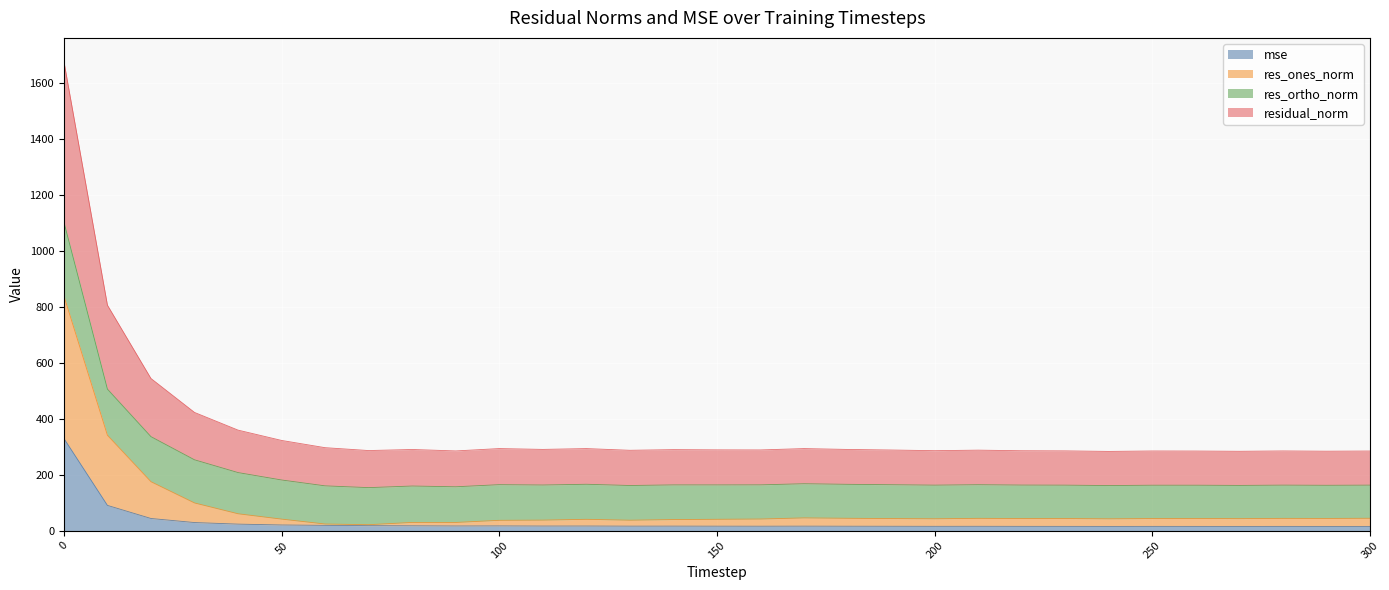

What is the maximum value shown in the chart?

1675.8